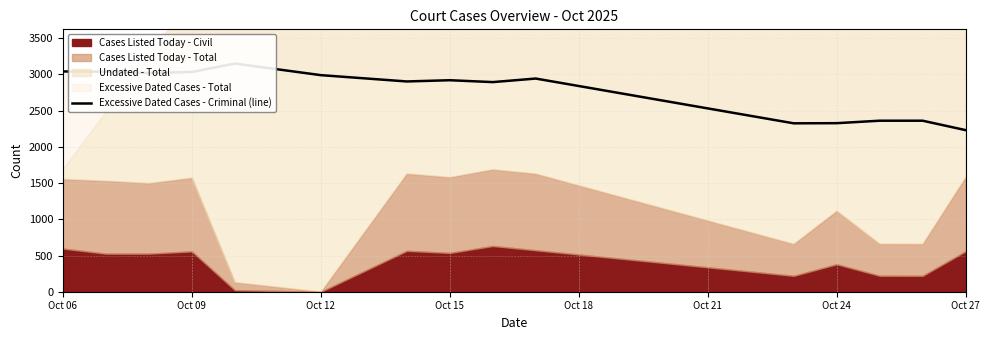

What is the ratio of the value at 11 to the value at Oct 24?

0.8